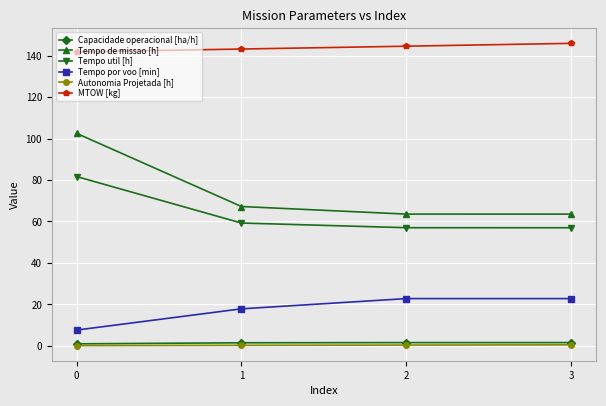

What is the difference between the highest and lowest values at 3?

145.4